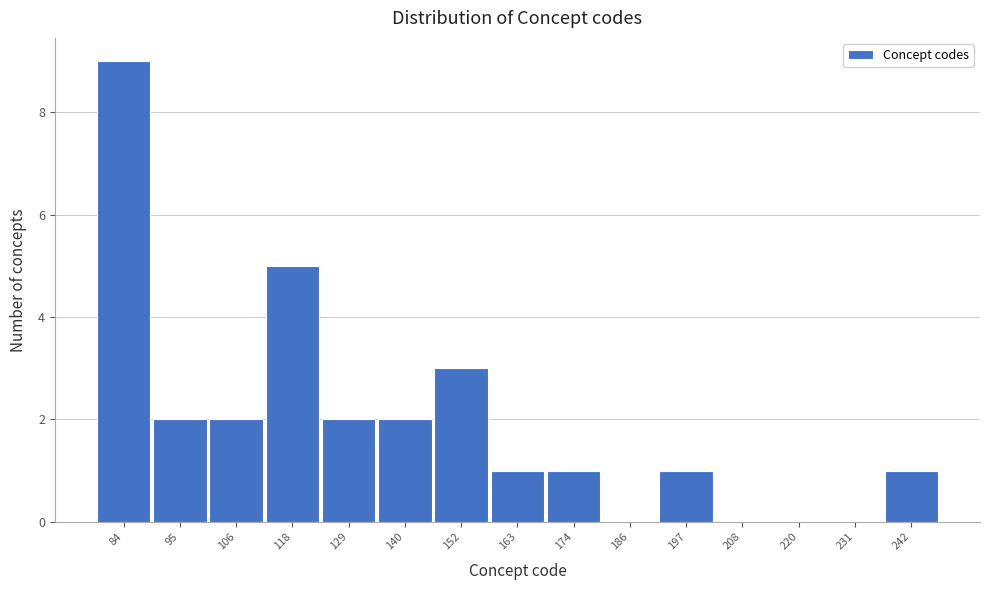

Reading left to right, extract all data points from this chart.

84=9	95=2	106=2	118=5	129=2	140=2	152=3	163=1	174=1	186=0	197=1	208=0	220=0	231=0	242=1